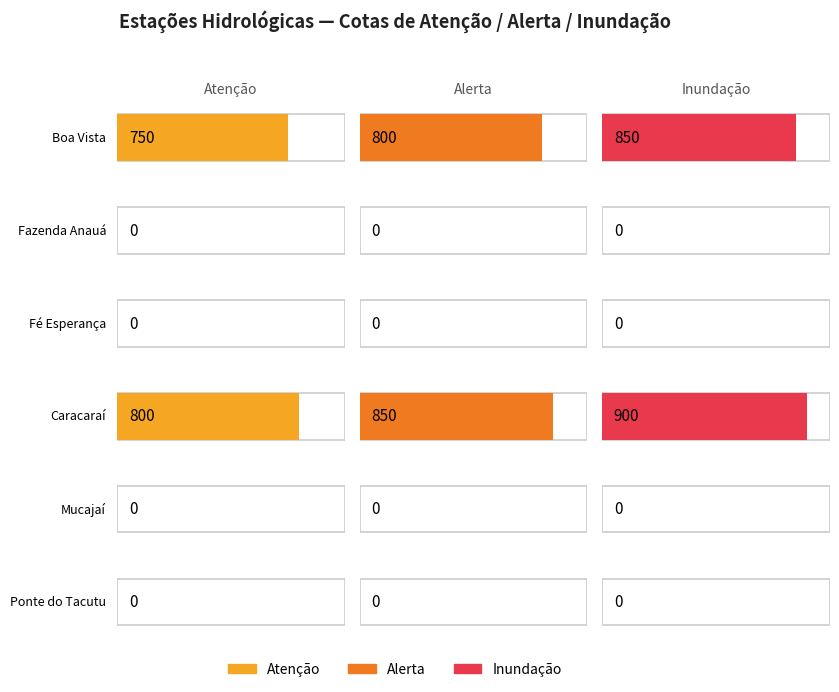

The value of inundacao at Mucajaí is 466. True or false?

False